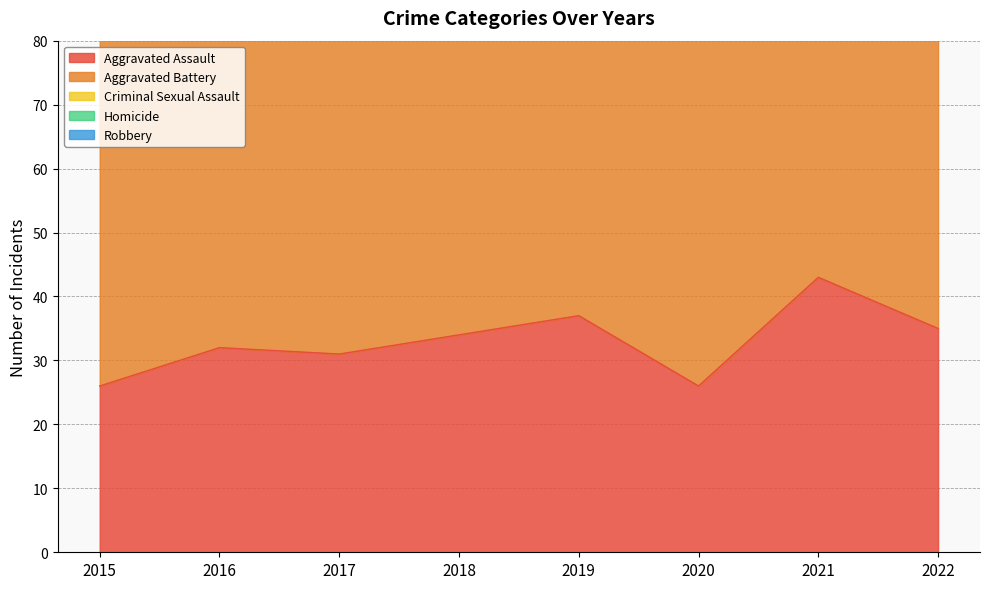

Reading right to left, transcribe all the data shown in this chart.

Aggravated Assault: 2022=35	2021=43	2020=26	2019=37	2018=34	2017=31	2016=32	2015=26
Aggravated Battery: 2022=55	2021=56	2020=58	2019=61	2018=47	2017=53	2016=56	2015=54
Criminal Sexual Assault: 2022=14	2021=13	2020=14	2019=16	2018=14	2017=9	2016=8	2015=10
Homicide: 2022=3	2021=6	2020=1	2019=4	2018=8	2017=2	2016=2	2015=1
Robbery: 2022=43	2021=47	2020=33	2019=42	2018=35	2017=72	2016=49	2015=56